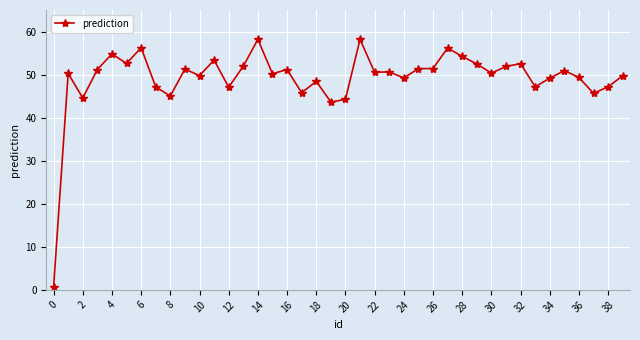

What is the value of the 37th point from the left?

49.3